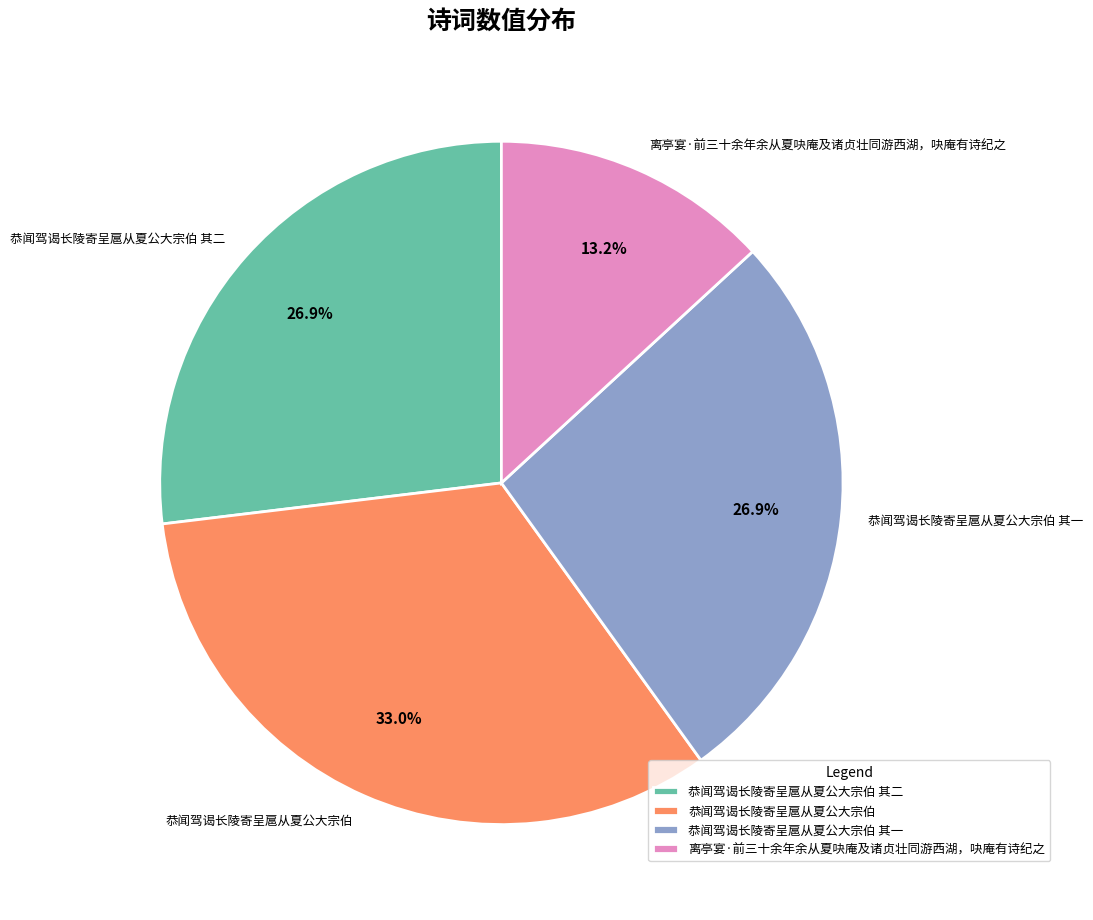

How many slices are in this pie chart?

4